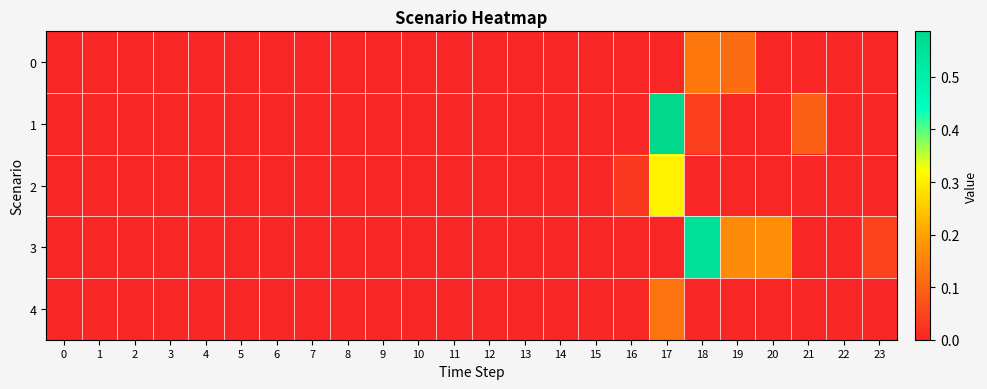

Which series has the largest range (max minus min)?

1